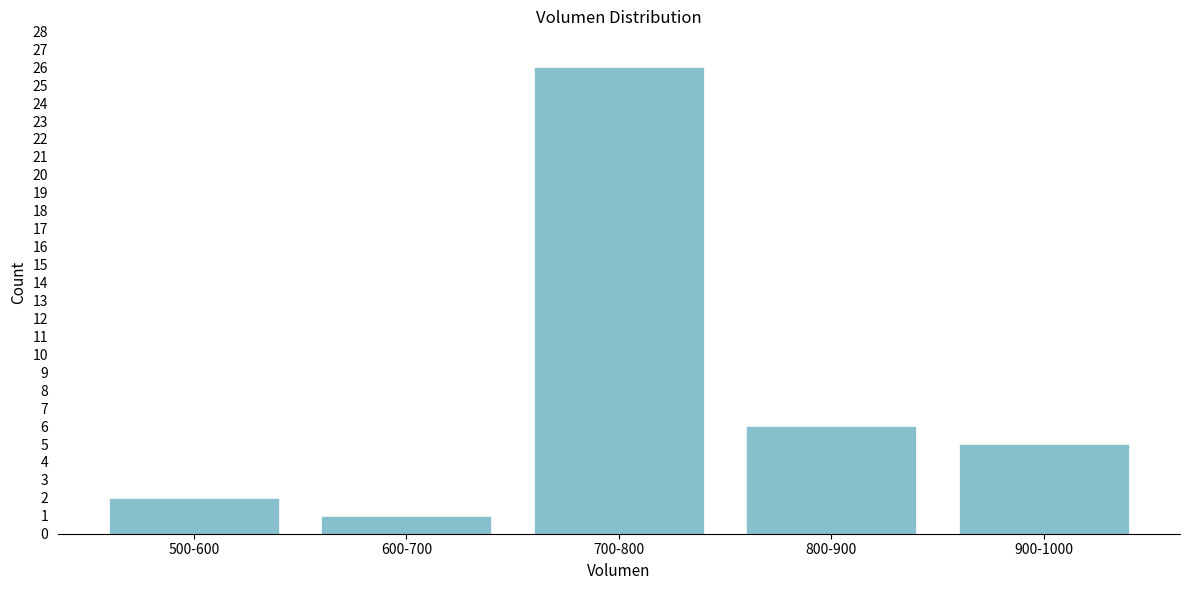

Reading left to right, list all the values displayed in this chart.

2	1	26	6	5